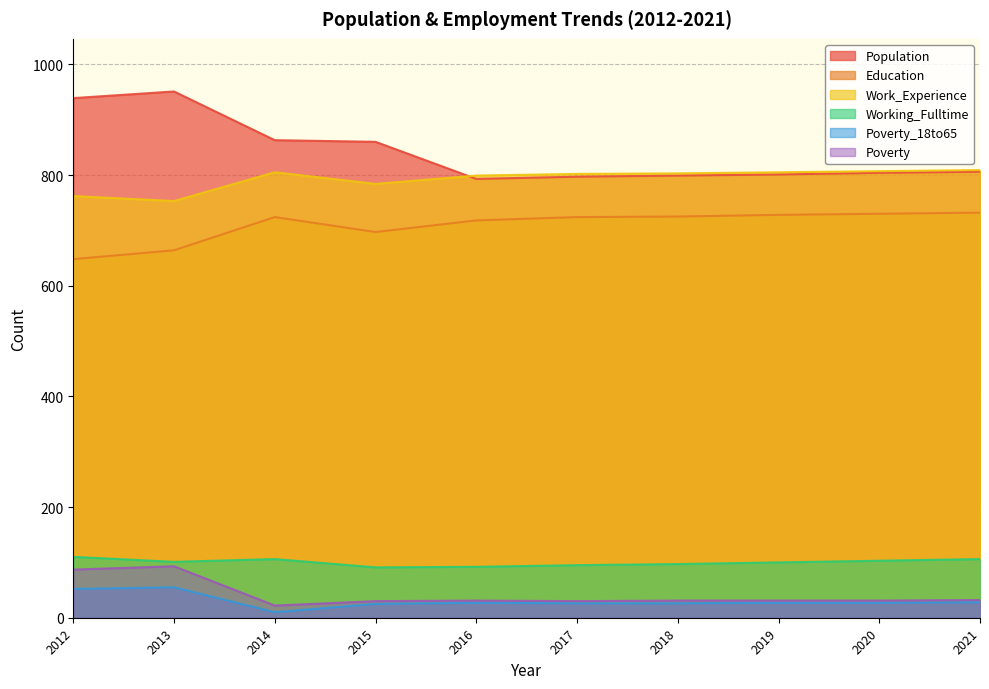

After their last crossing, which series has the higher values: Population or Work_Experience?

Work_Experience